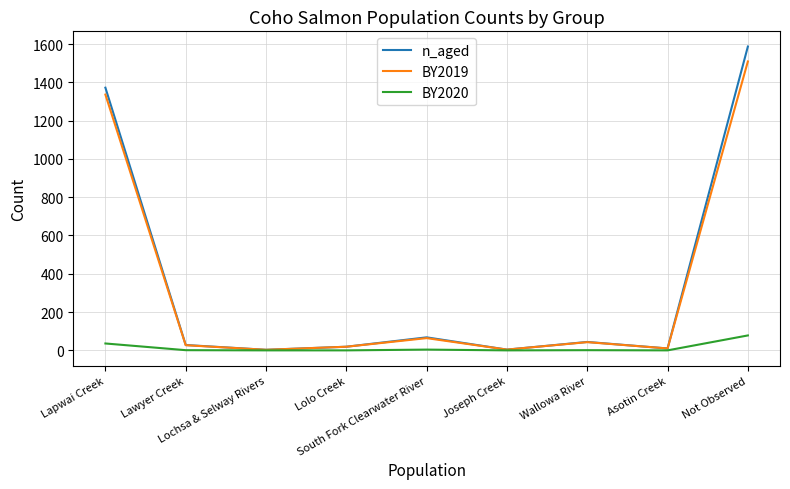

Where does the n_aged series first go above 28?

Lapwai Creek